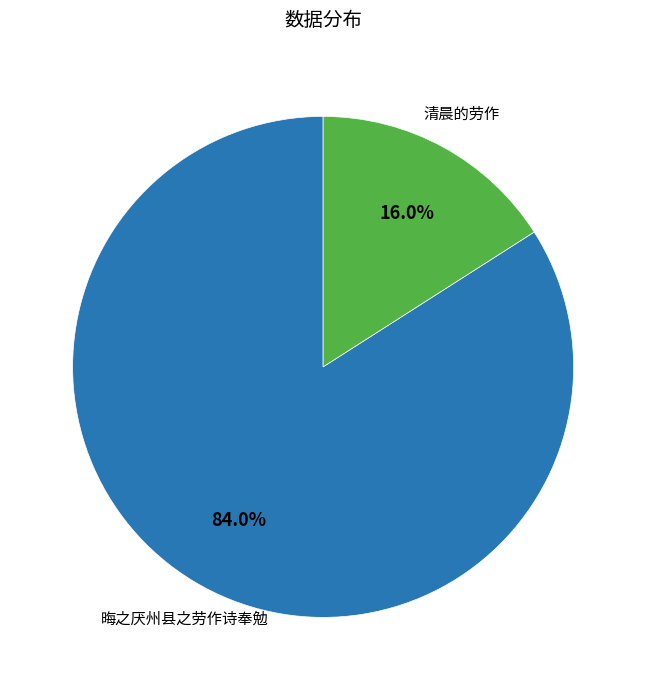

Is there a majority slice in this chart?

Yes